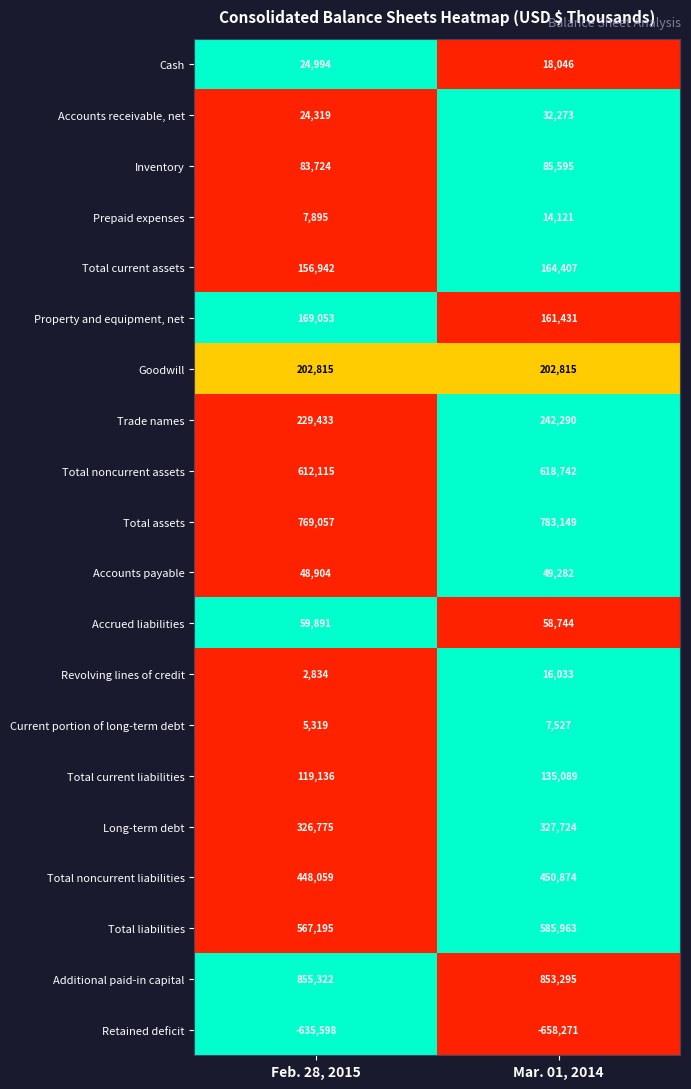

Which category has the highest value in the Accounts payable series?

Mar. 01, 2014